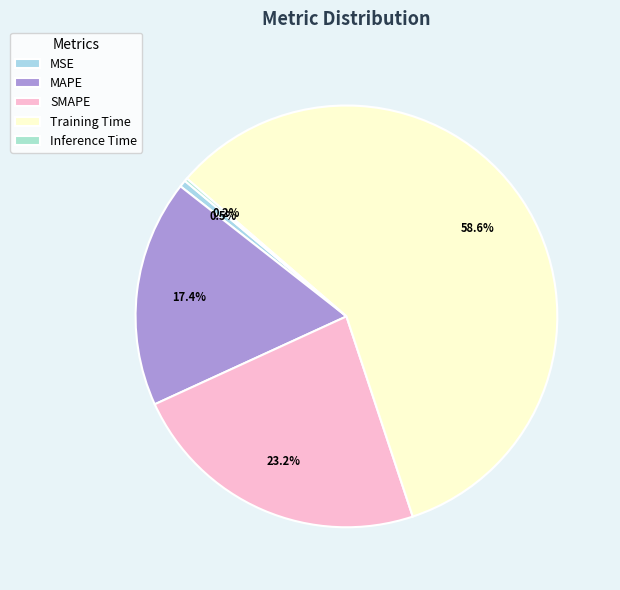

Which has a higher value, MAPE or SMAPE?

SMAPE